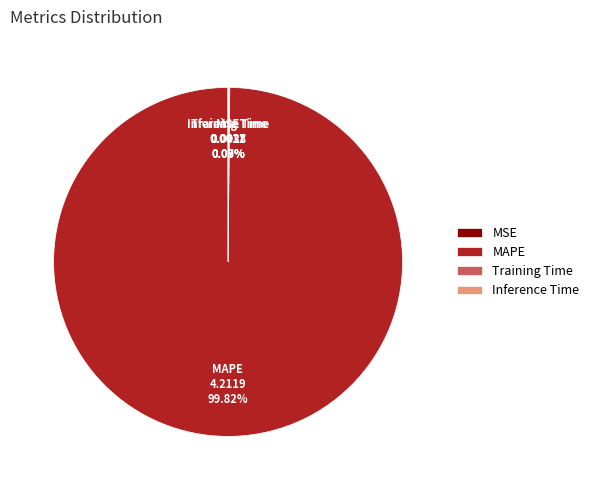

What is the largest slice in the pie chart?

MAPE